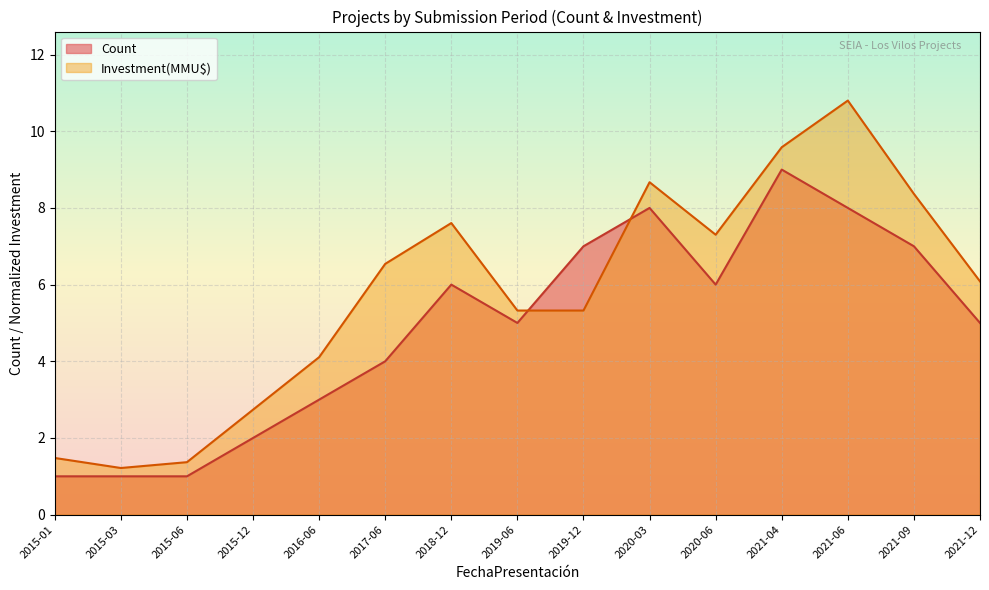

Where does the Count series first go above 5?

2018-12